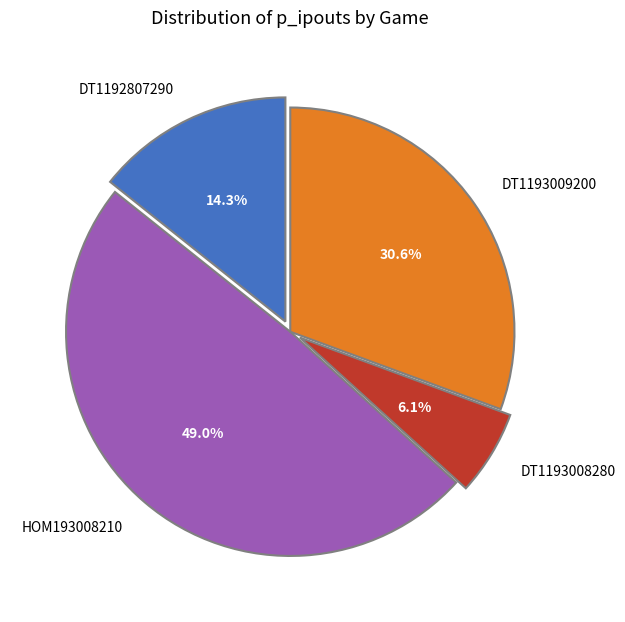

How many slices are in this pie chart?

4